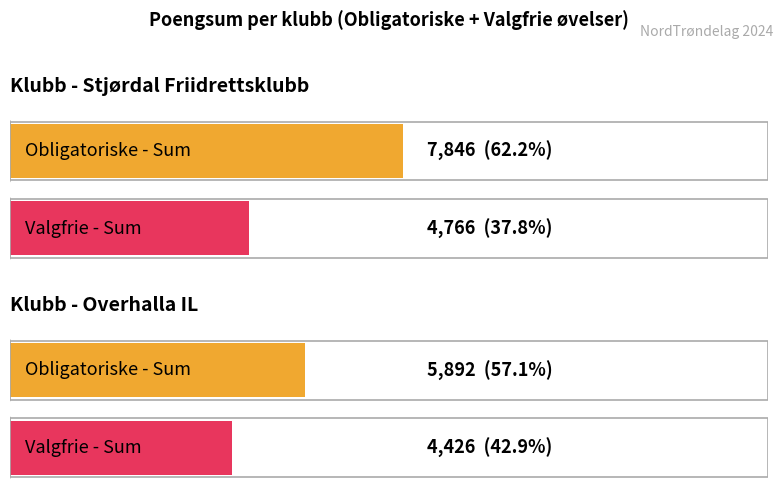

How many groups of bars are there?

2